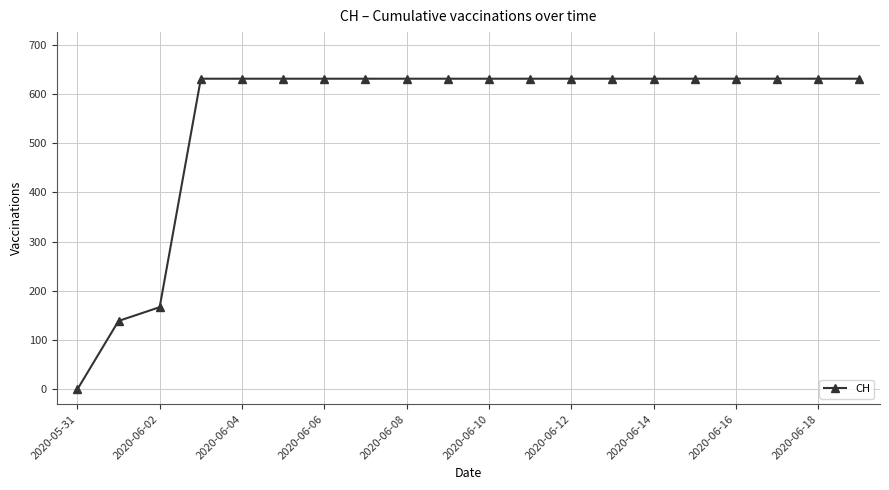

Reading left to right, transcribe all the data shown in this chart.

0	139	167	631	631	631	631	631	631	631	631	631	631	631	631	631	631	631	631	631